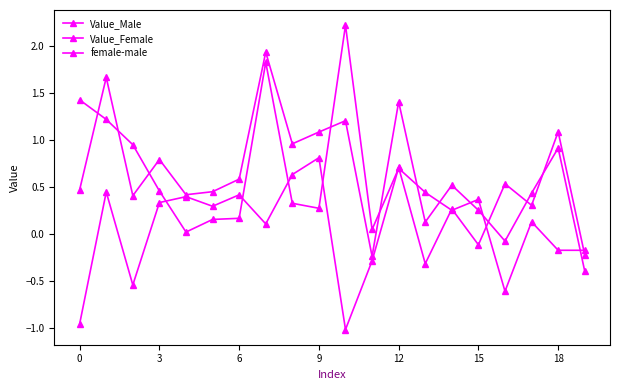

How many series are shown in this chart?

3